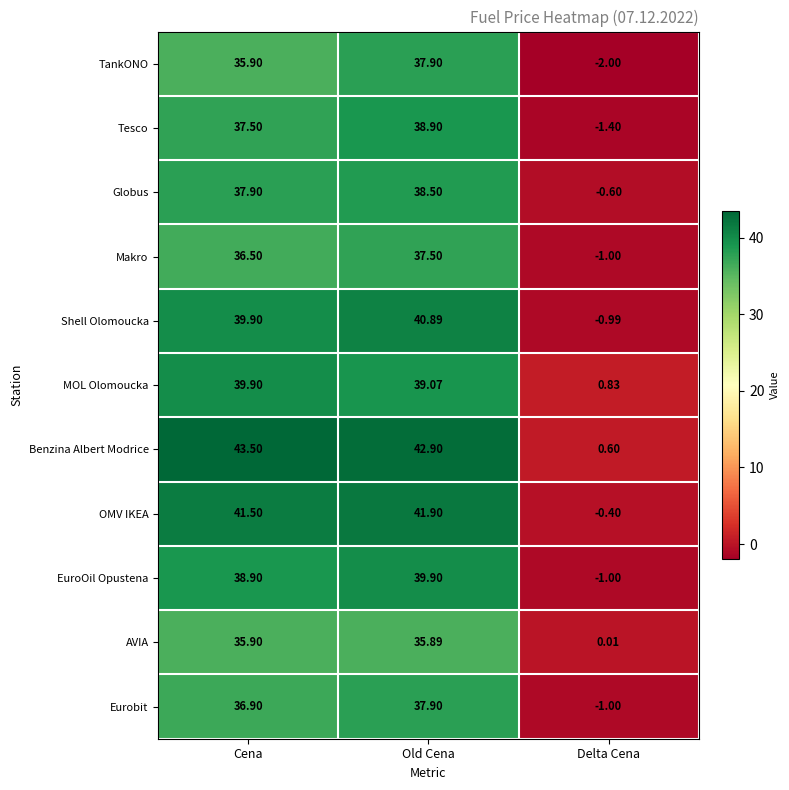

At which label does Makro first exceed 36?

Cena